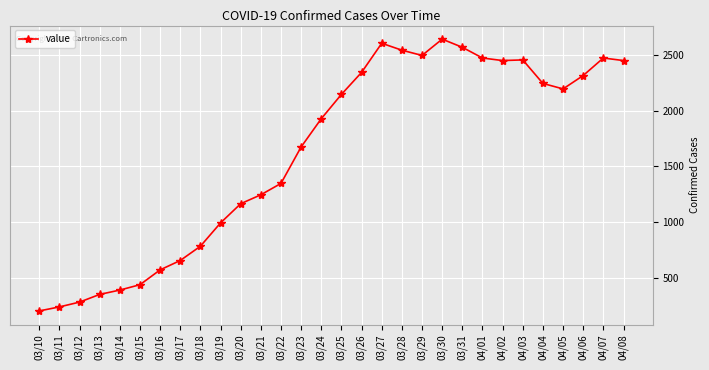

How many data points are less than 2145?

15